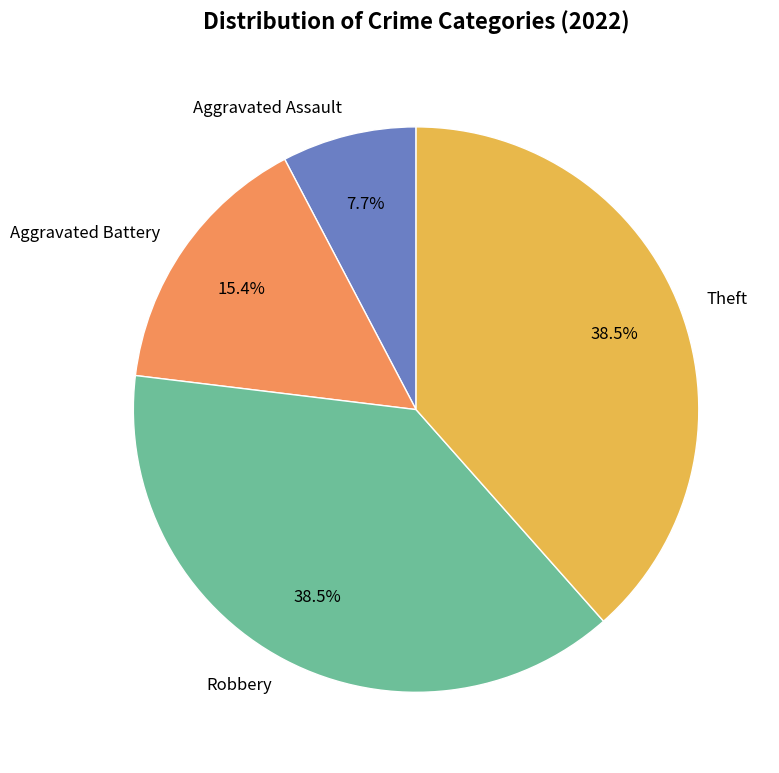

Is it true that Theft is 27% of the pie?

False